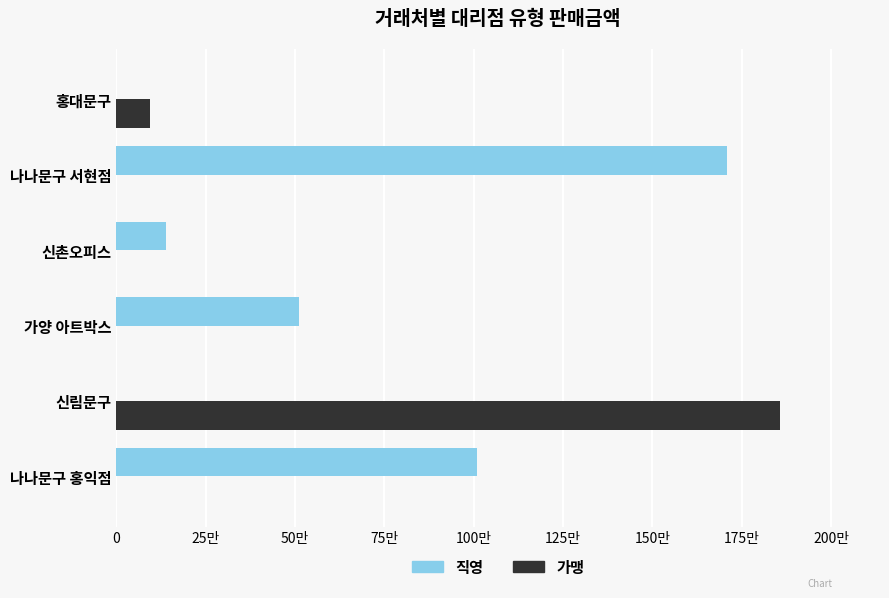

What are all the series names shown in the legend?

직영, 가맹